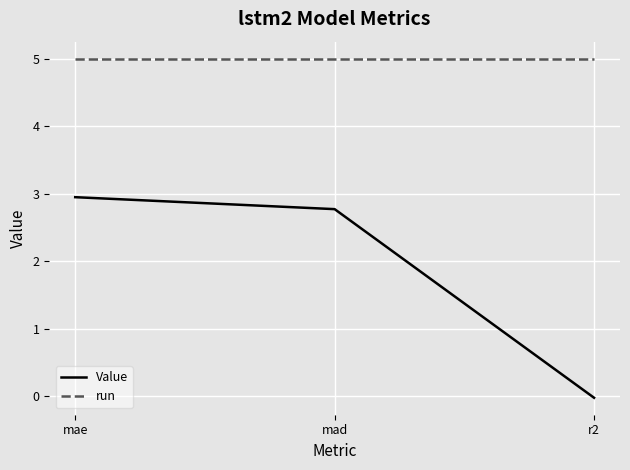

How many distinct data groups are displayed?

2